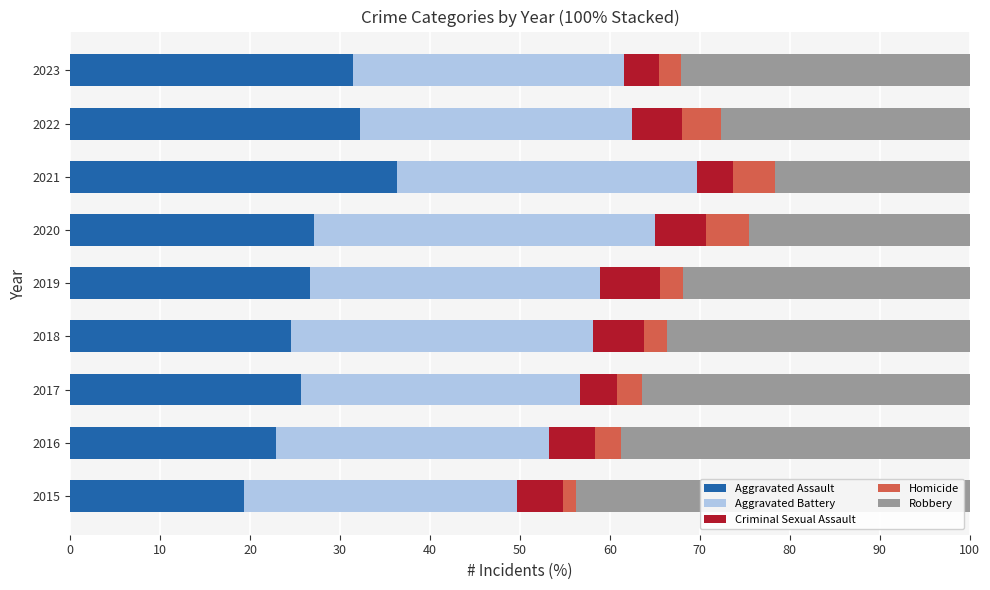

The value of Aggravated Assault at 2016 is 22.9. True or false?

True